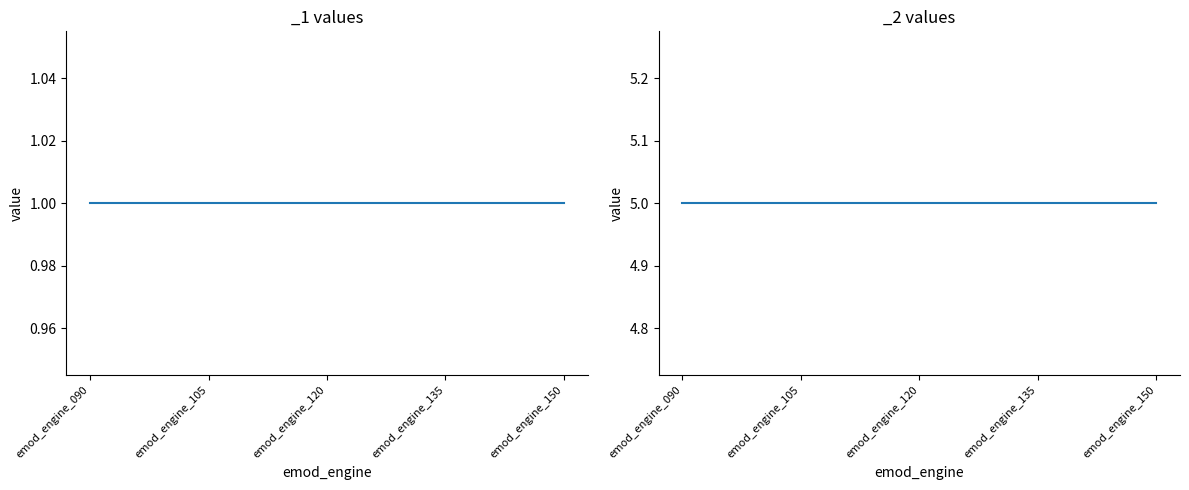

List the labels in order of _2 value, smallest first.

emod_engine_090, emod_engine_095, emod_engine_100, emod_engine_105, emod_engine_110, emod_engine_115, emod_engine_120, emod_engine_125, emod_engine_130, emod_engine_135, emod_engine_140, emod_engine_145, emod_engine_150